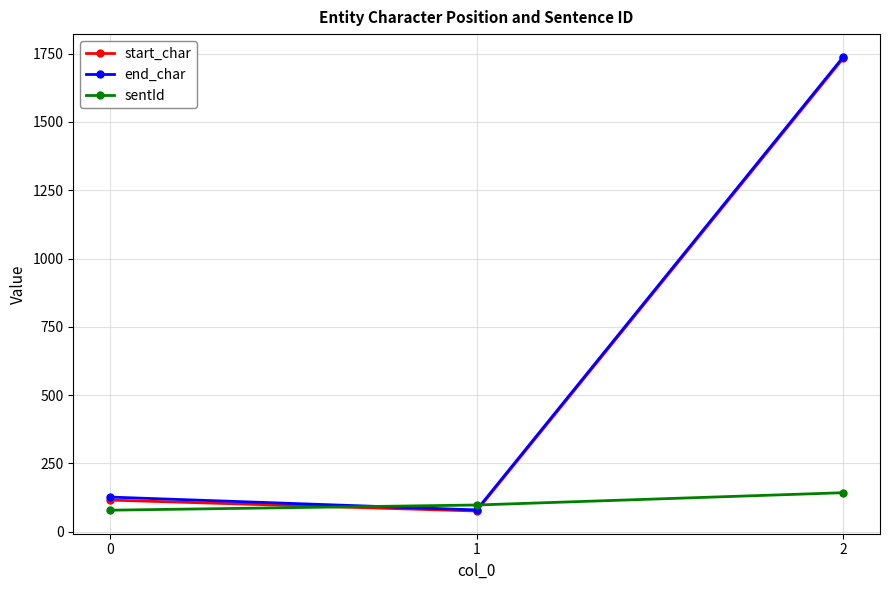

Does the chart have visible grid lines?

Yes